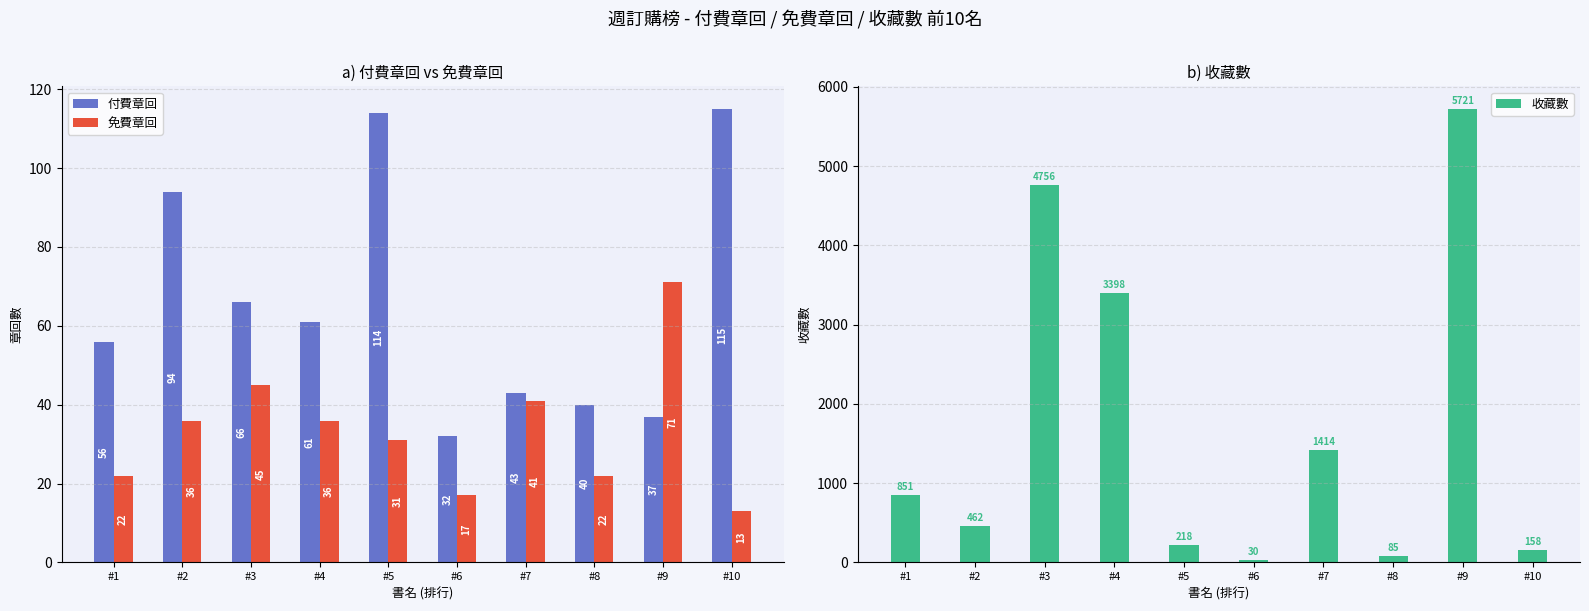

The value of 免費章回 at #9 is 71. True or false?

True